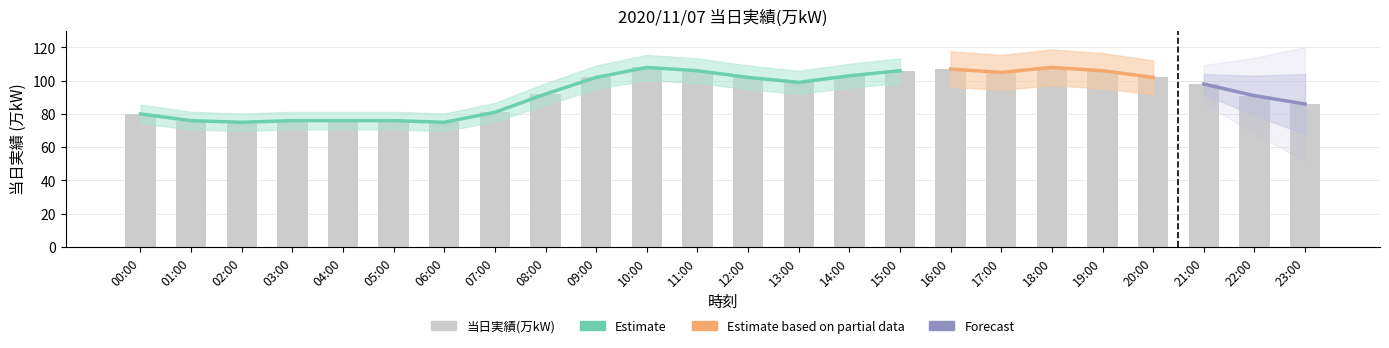

Rank the categories by value from highest to lowest.

10:00, 18:00, 16:00, 11:00, 15:00, 19:00, 17:00, 14:00, 09:00, 12:00, 20:00, 13:00, 21:00, 08:00, 22:00, 23:00, 07:00, 00:00, 01:00, 03:00, 04:00, 05:00, 02:00, 06:00